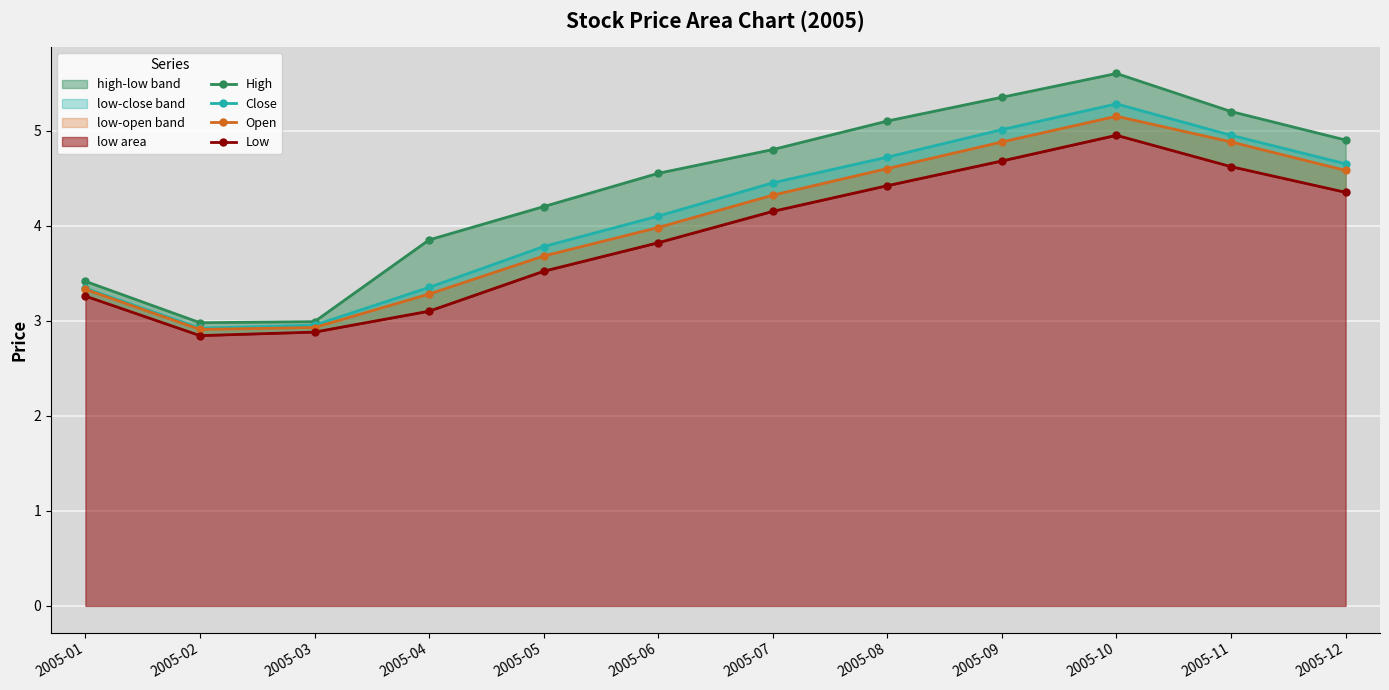

What is the total value across all series at 2005-08?

18.8